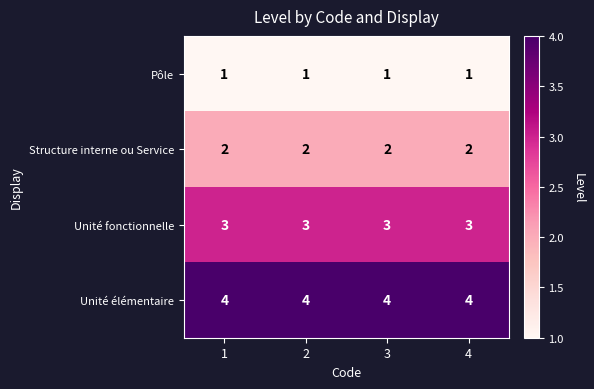

Which series has the largest total across all categories?

Unité élémentaire